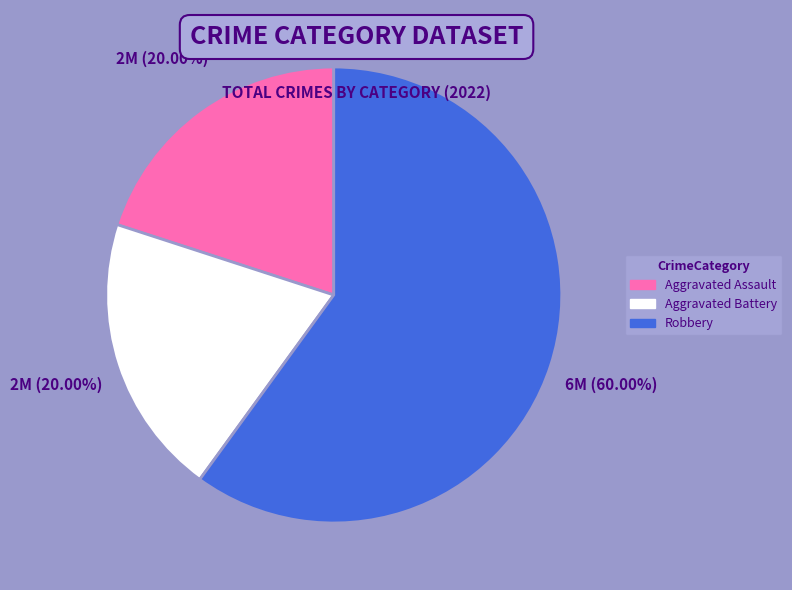

To the nearest percent, what is the average slice percentage?

33%